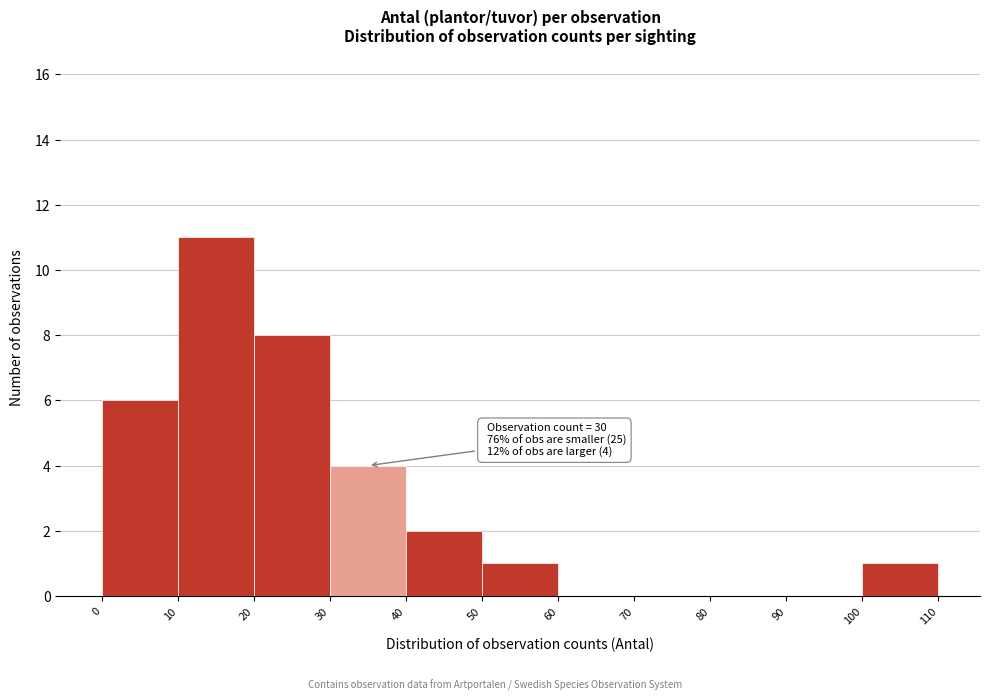

Which range on the x-axis has the tallest bar?

10 to 20